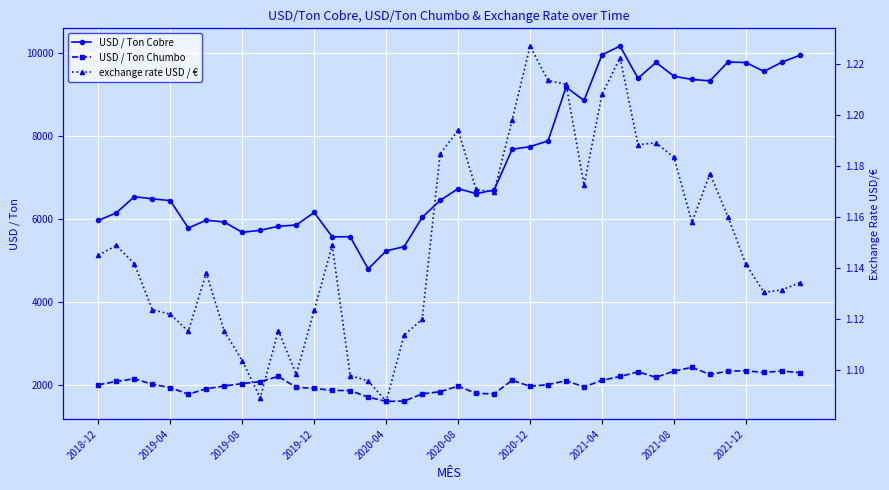

What is the value of the exchange rate USD / € point at the 11th from the left?

1.1